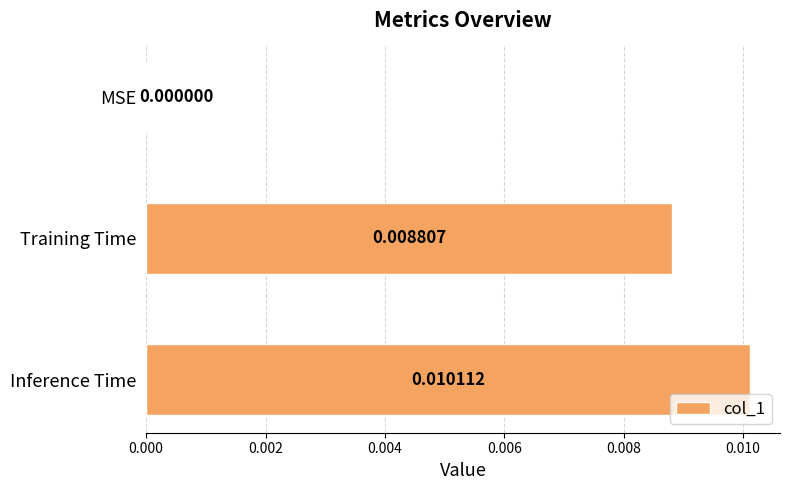

At which label is the value closest to 0?

MSE